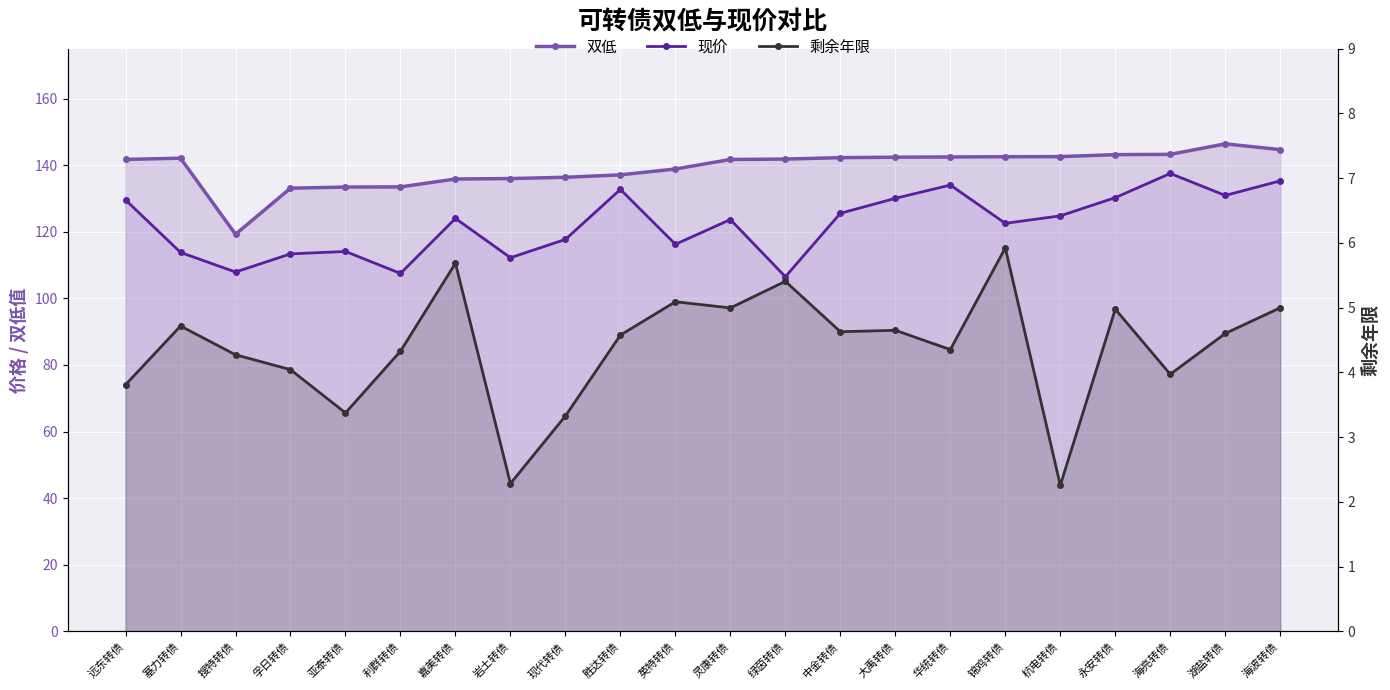

At 灵康转债, list the series in order from smallest to largest.

剩余年限, 现价, 双低